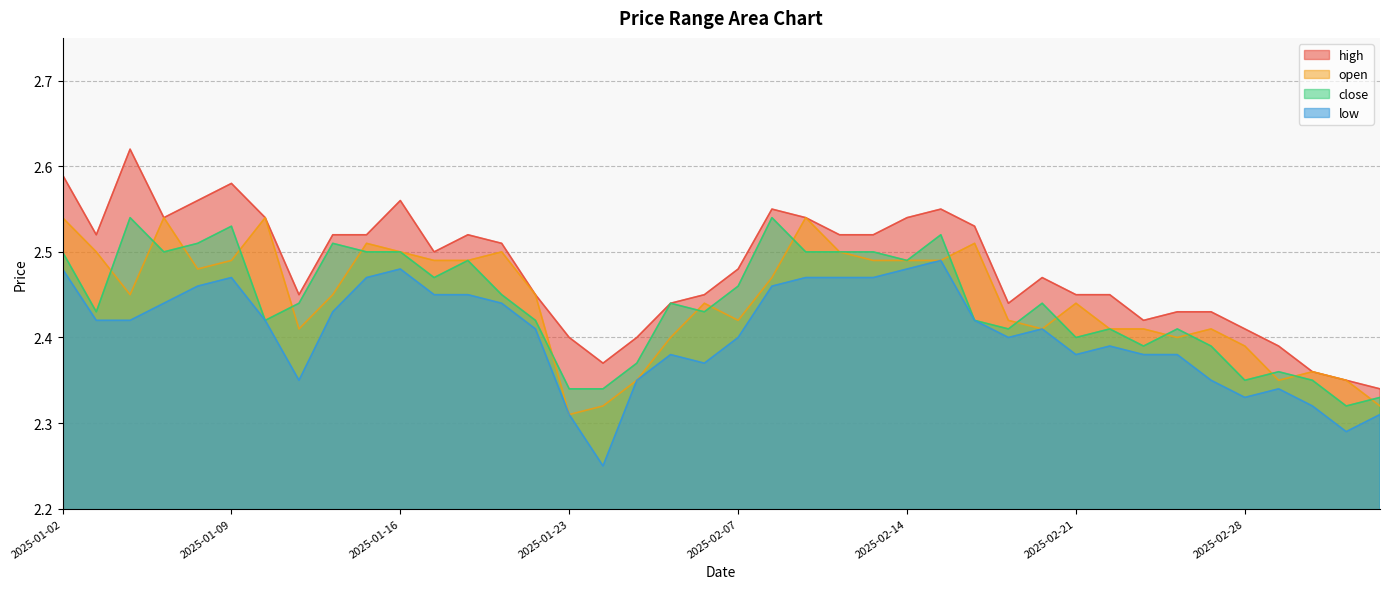

At which label does low reach its peak?

2025-02-17